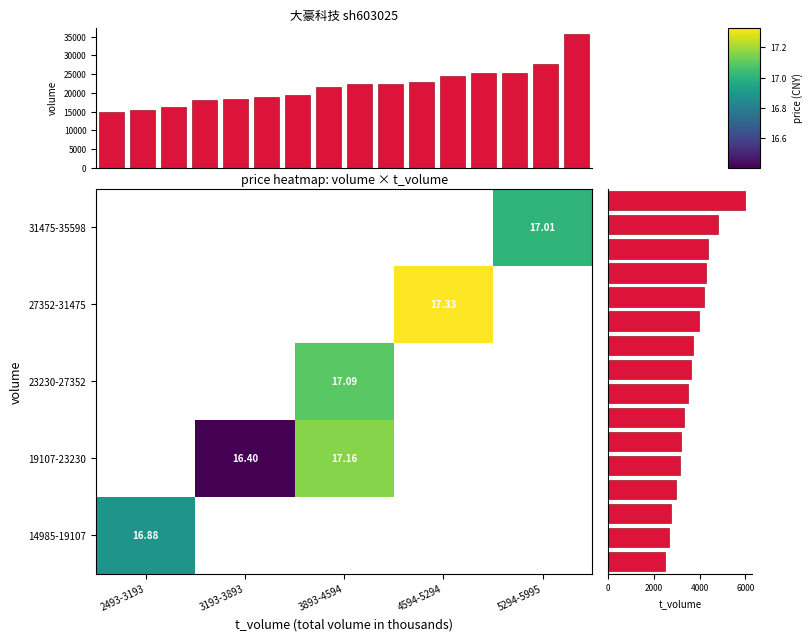

Which series has the largest range (max minus min)?

volume